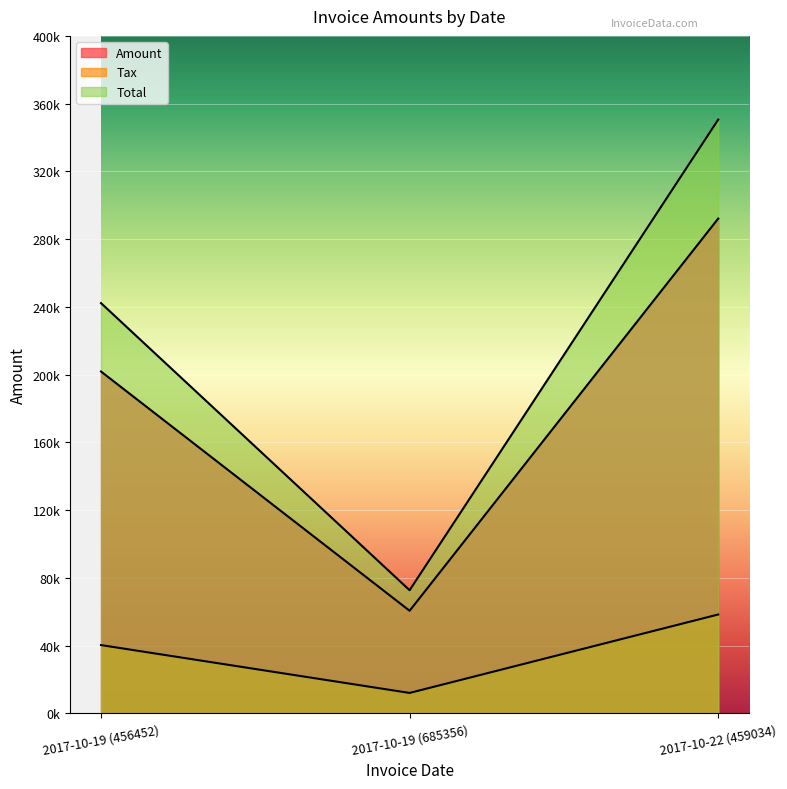

Rank the series by their average value, from highest to lowest.

Total, Amount, Tax